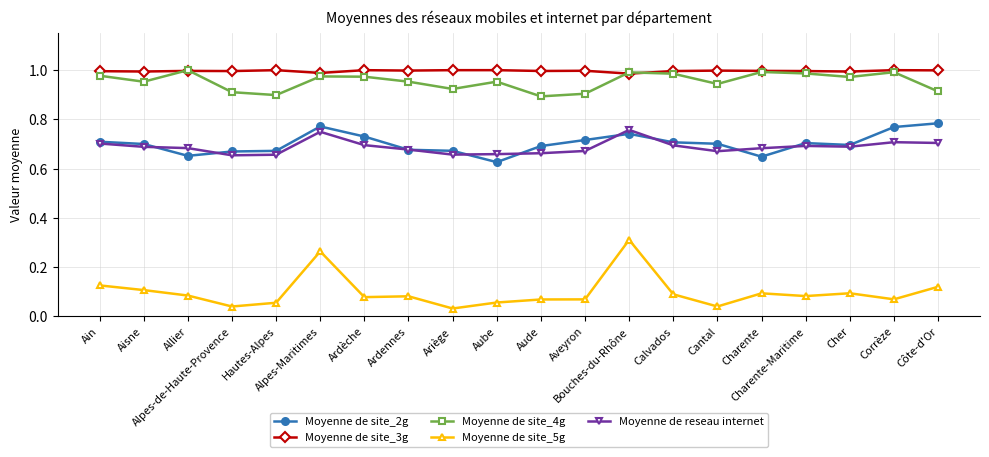

Does the chart have visible grid lines?

Yes